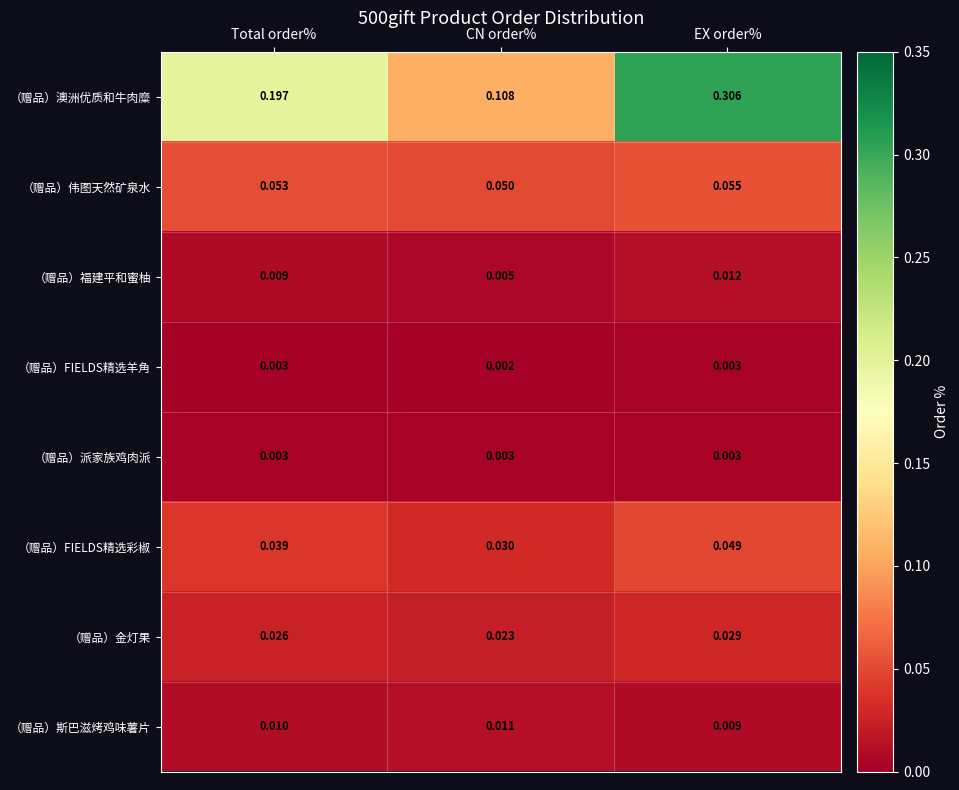

List the labels in order of （赠品）福建平和蜜柚 value, largest first.

EX order%, Total order%, CN order%